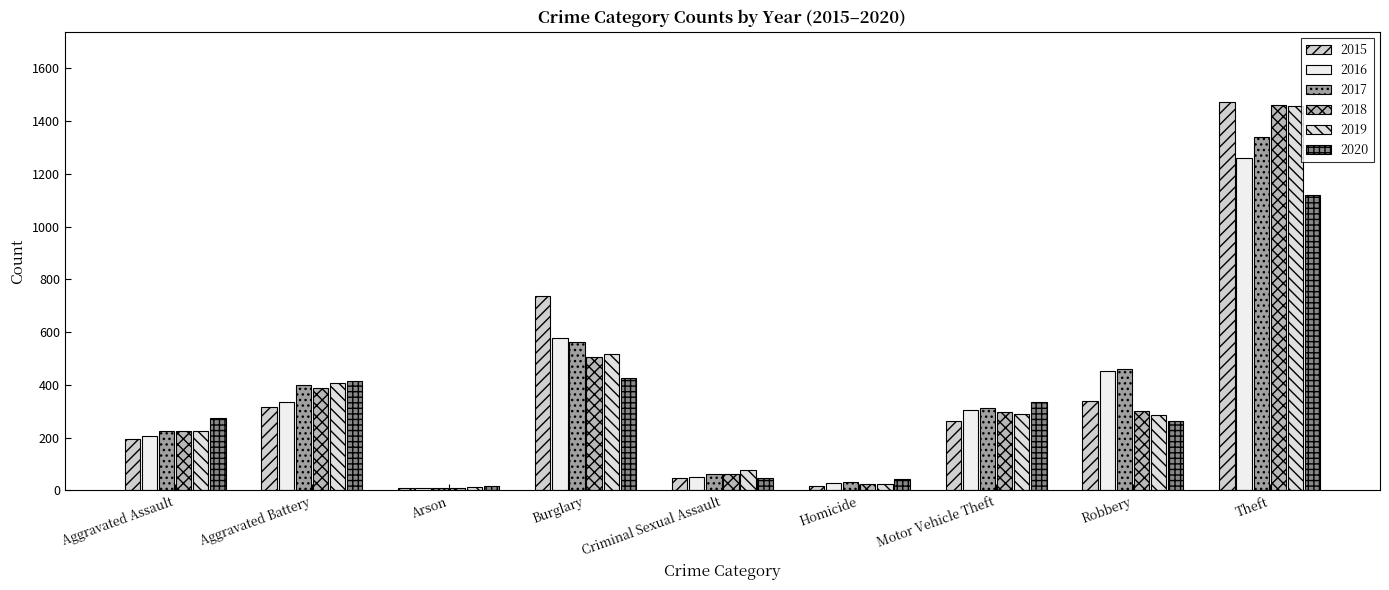

How many bars are there in total?

54